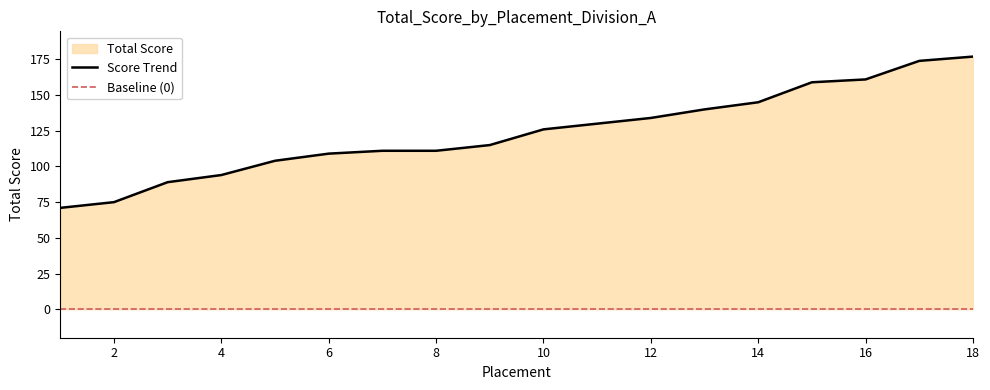

How many lines are shown in the chart?

1